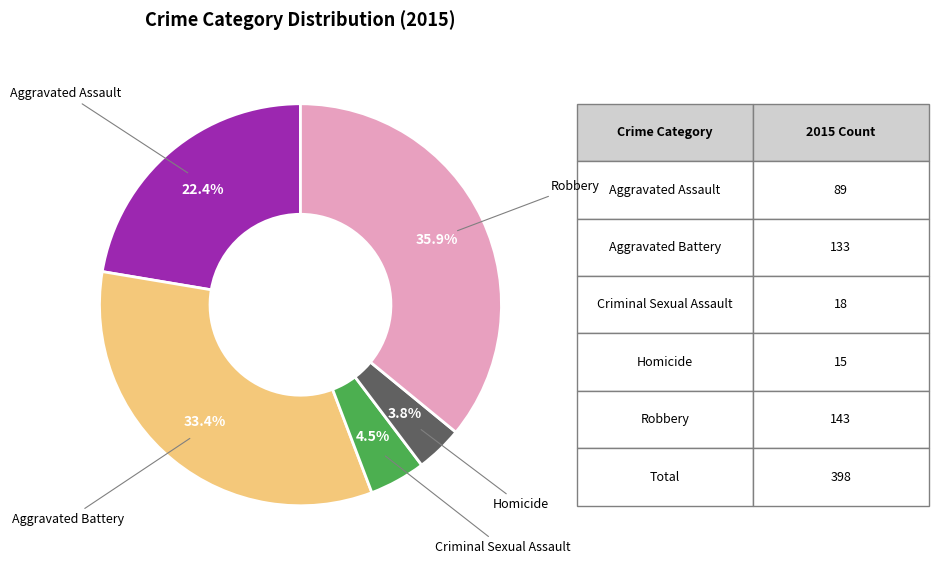

Is there any slice that represents more than half of the pie?

No